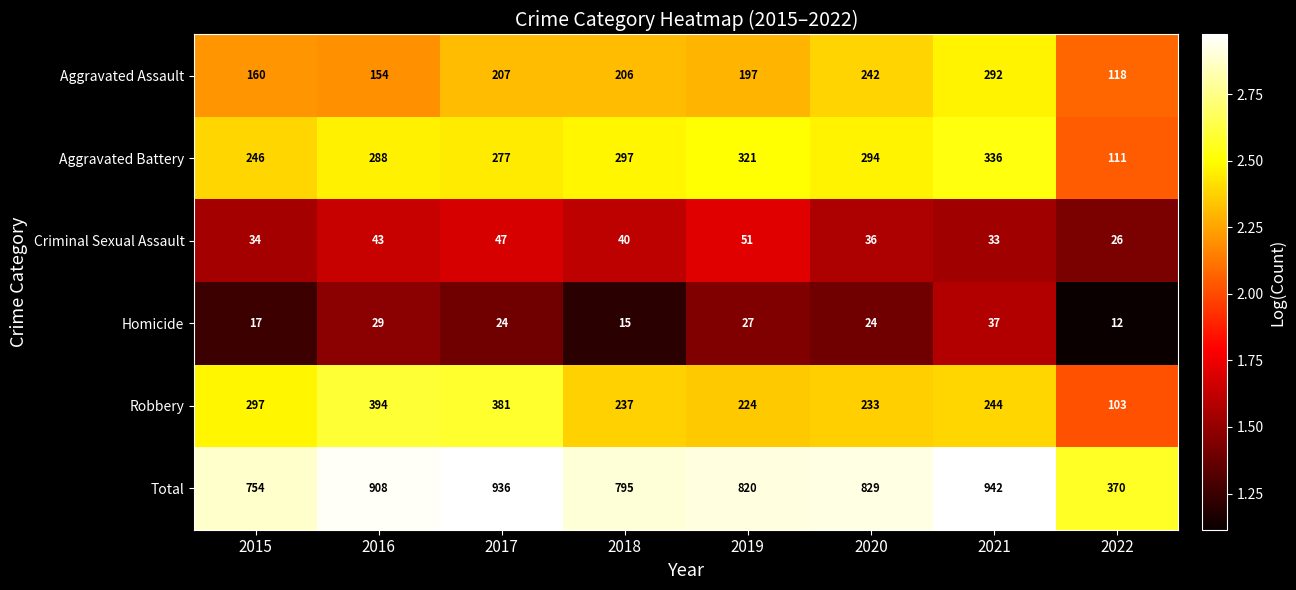

Which series has the largest total across all categories?

Total